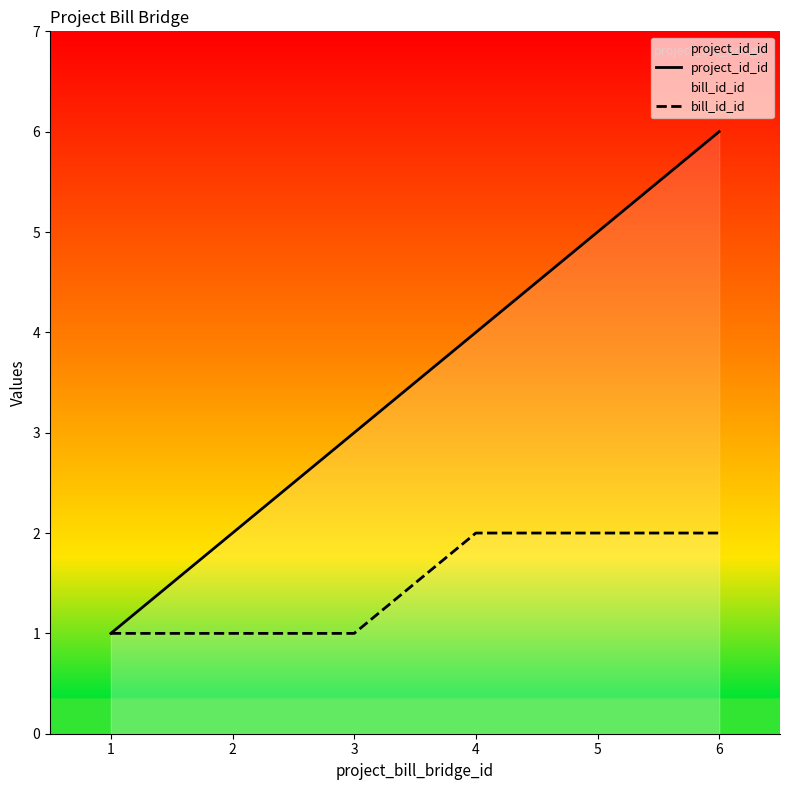

How many project_id_id values are between 2 and 5?

4